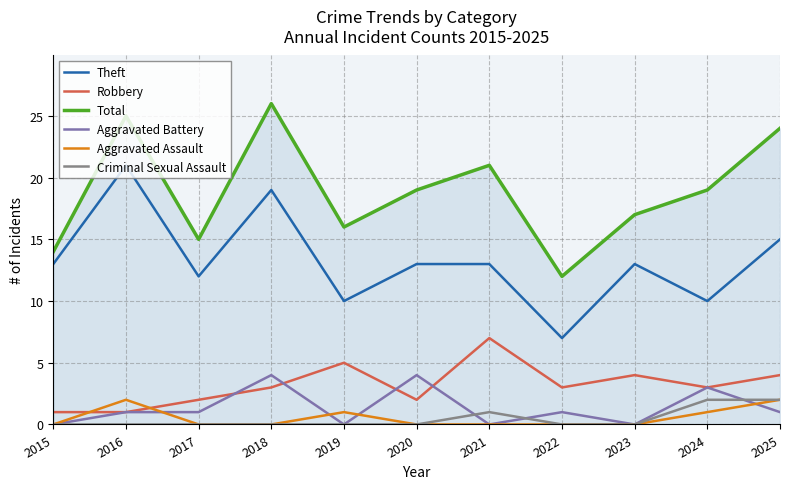

True or false: Theft has a value of 22 at 2015.

False